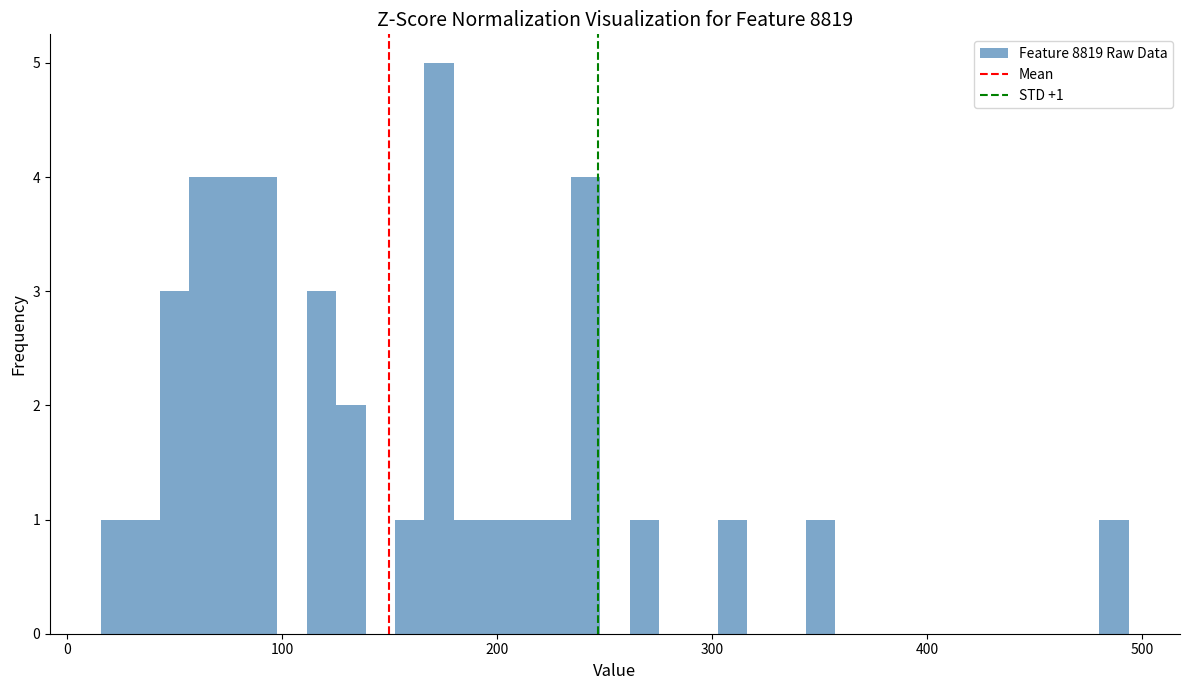

Read against the x-axis, roughly where is the centre of the tallest bar?

170